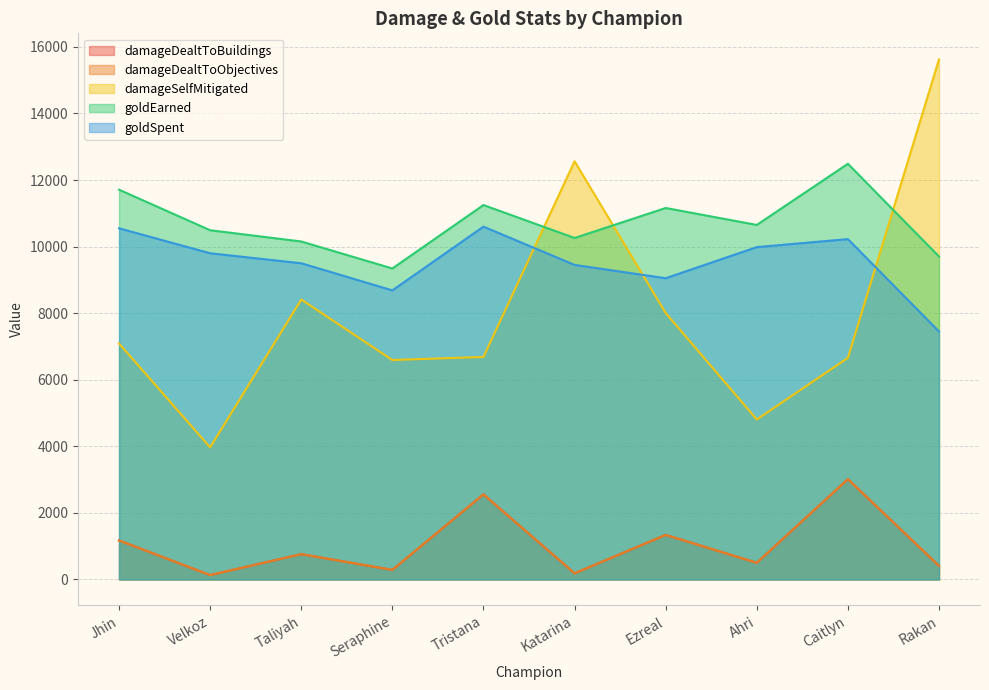

Read the goldEarned value at Taliyah, to the nearest 100.

10200